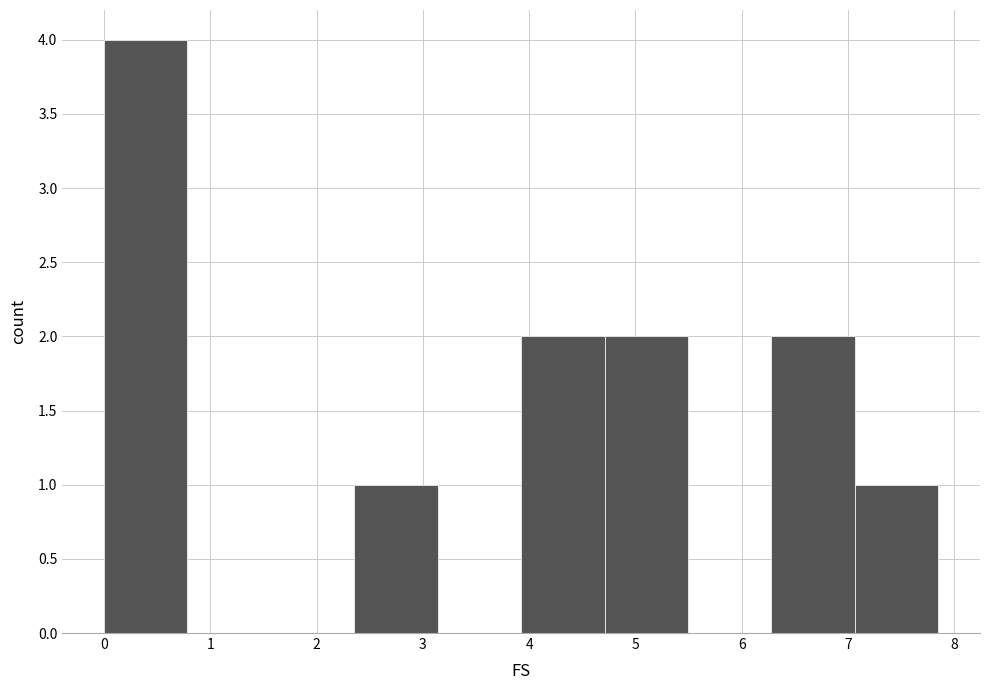

What is the height of the bar covering 2.4 to 3.1 on the x-axis? Neither the bar edges nor the heights are printed on the chart, so give them approximately, as read against the axes.

1